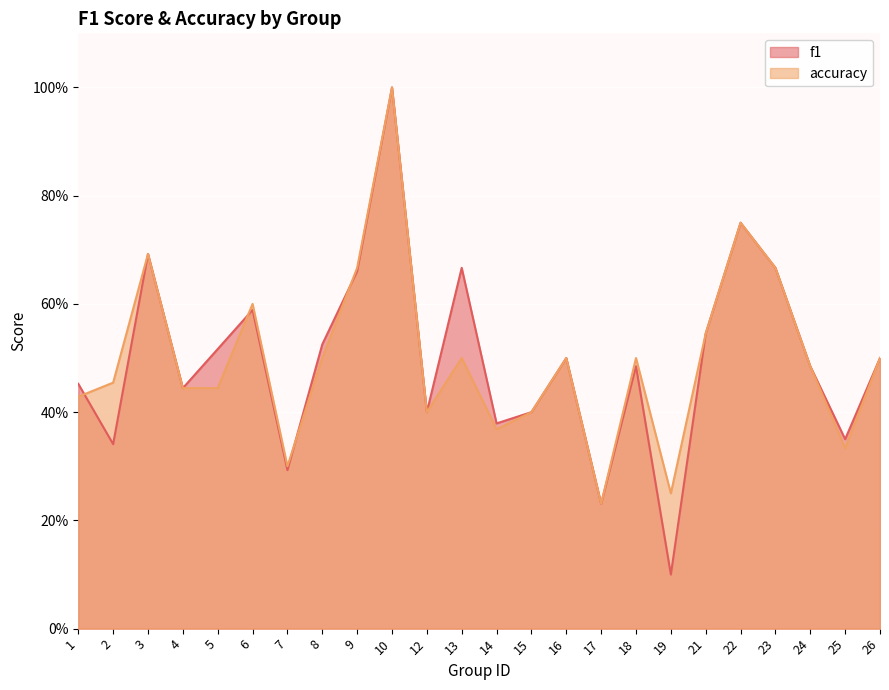

Rank the series by their average value, from highest to lowest.

f1, accuracy